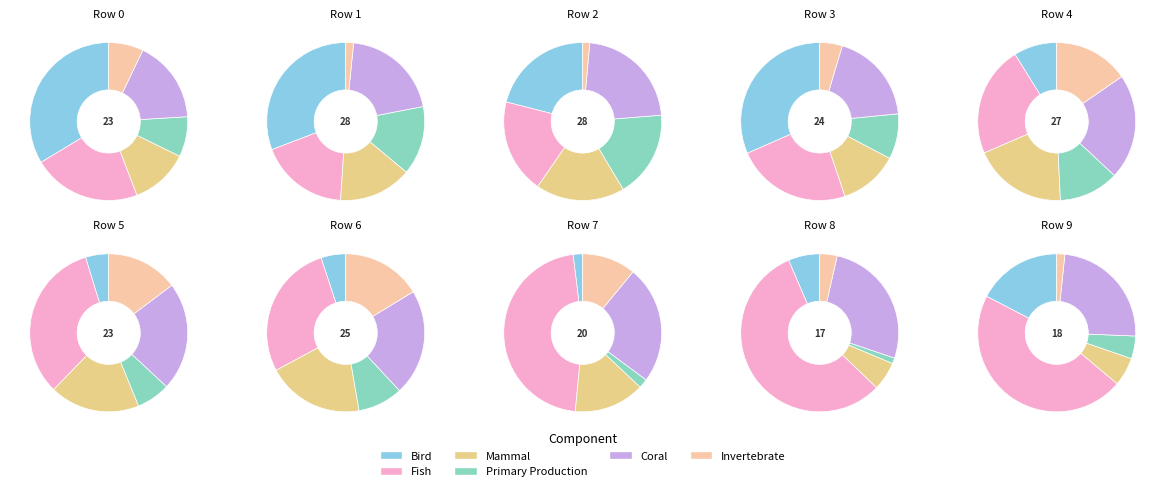

At 6, list the series in order from smallest to largest.

Bird, Primary Production, Invertebrate, Mammal, Coral, Fish